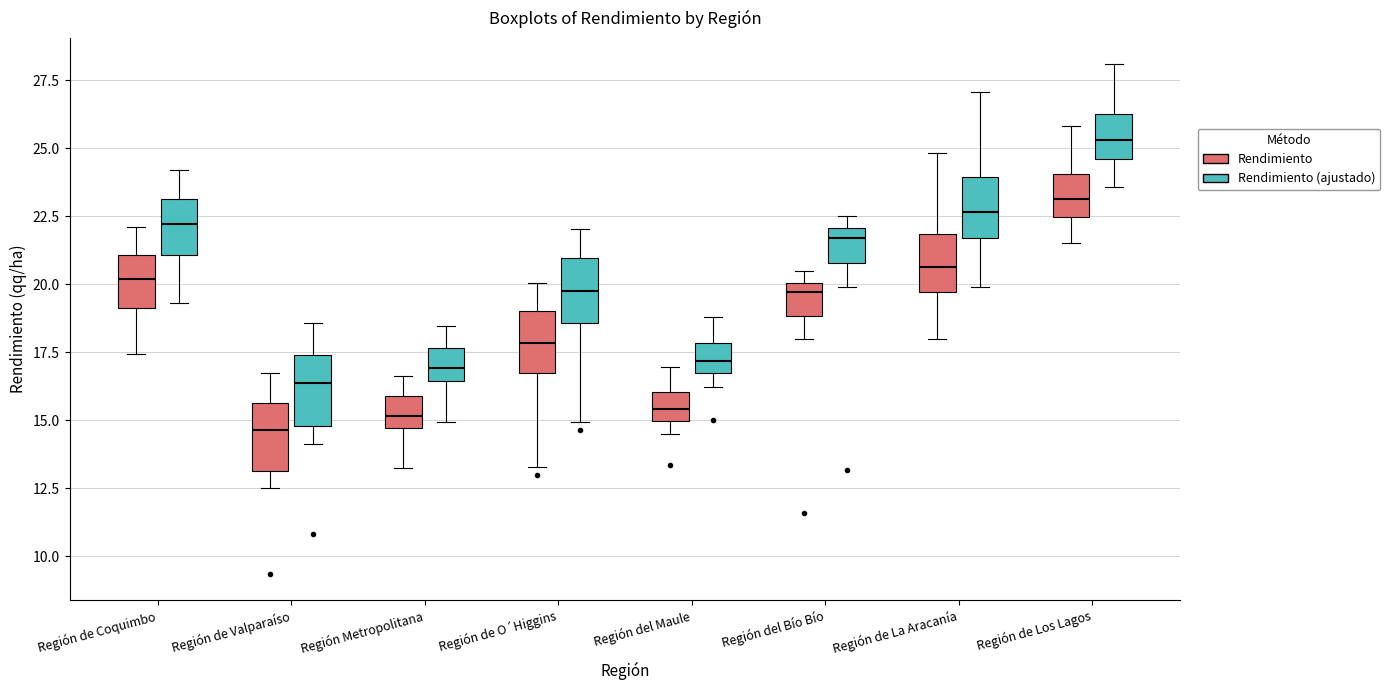

Where is the lower edge of the box for Región de O´Higgins (Rendimiento (ajustado)) on the y-axis? The values are not printed on the chart, so give them approximately, as read against the axis.

18.5